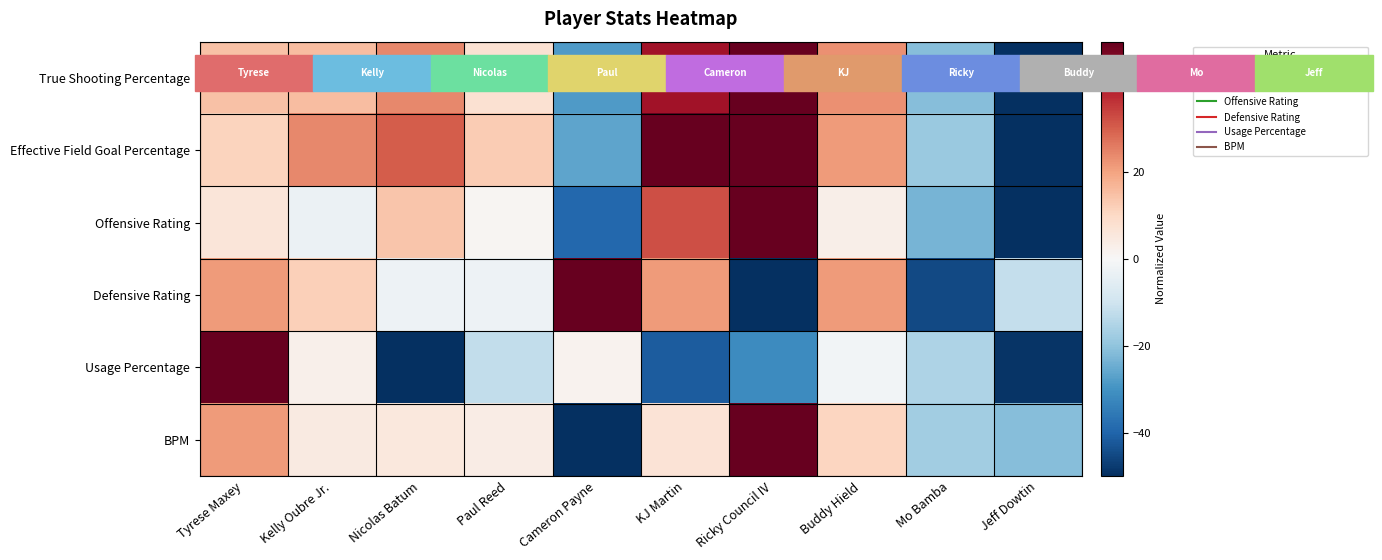

Reading left to right, transcribe all the data shown in this chart.

True Shooting Percentage: Tyrese Maxey=14.6	Kelly Oubre Jr.=15.3	Nicolas Batum=23.9	Paul Reed=7.5	Cameron Payne=-28.4	KJ Martin=42.0	Ricky Council IV=50.0	Buddy Hield=23.0	Mo Bamba=-21.3	Jeff Dowtin=-50.0
Effective Field Goal Percentage: Tyrese Maxey=11.0	Kelly Oubre Jr.=23.9	Nicolas Batum=30.4	Paul Reed=12.5	Cameron Payne=-26.5	KJ Martin=50.0	Ricky Council IV=50.0	Buddy Hield=21.4	Mo Bamba=-18.8	Jeff Dowtin=-50.0
Offensive Rating: Tyrese Maxey=6.1	Kelly Oubre Jr.=-2.9	Nicolas Batum=13.7	Paul Reed=1.0	Cameron Payne=-39.2	KJ Martin=32.2	Ricky Council IV=50.0	Buddy Hield=2.9	Mo Bamba=-23.2	Jeff Dowtin=-50.0
Defensive Rating: Tyrese Maxey=21.4	Kelly Oubre Jr.=11.9	Nicolas Batum=-2.4	Paul Reed=-2.4	Cameron Payne=50.0	KJ Martin=21.4	Ricky Council IV=-50.0	Buddy Hield=21.4	Mo Bamba=-45.2	Jeff Dowtin=-11.9
Usage Percentage: Tyrese Maxey=50.0	Kelly Oubre Jr.=2.7	Nicolas Batum=-50.0	Paul Reed=-12.5	Cameron Payne=1.7	KJ Martin=-41.5	Ricky Council IV=-31.4	Buddy Hield=-1.4	Mo Bamba=-15.3	Jeff Dowtin=-49.1
BPM: Tyrese Maxey=21.3	Kelly Oubre Jr.=4.6	Nicolas Batum=5.2	Paul Reed=3.5	Cameron Payne=-50.0	KJ Martin=6.9	Ricky Council IV=50.0	Buddy Hield=10.6	Mo Bamba=-17.3	Jeff Dowtin=-21.3